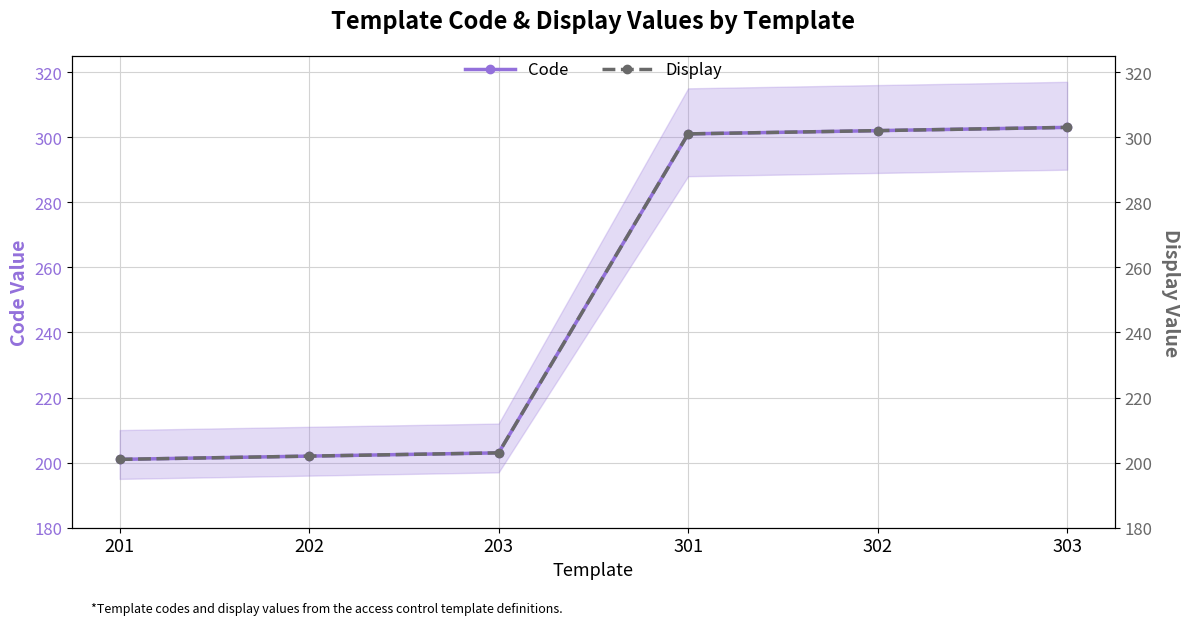

What are all the series names shown in the legend?

Code, Display